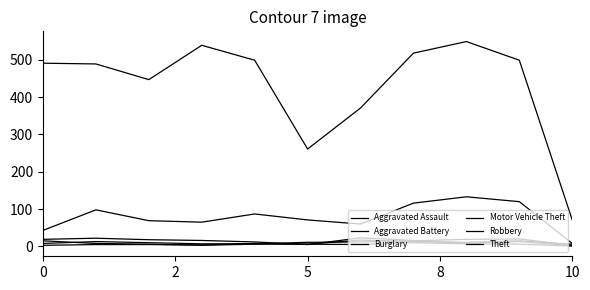

Does the chart have visible grid lines?

No